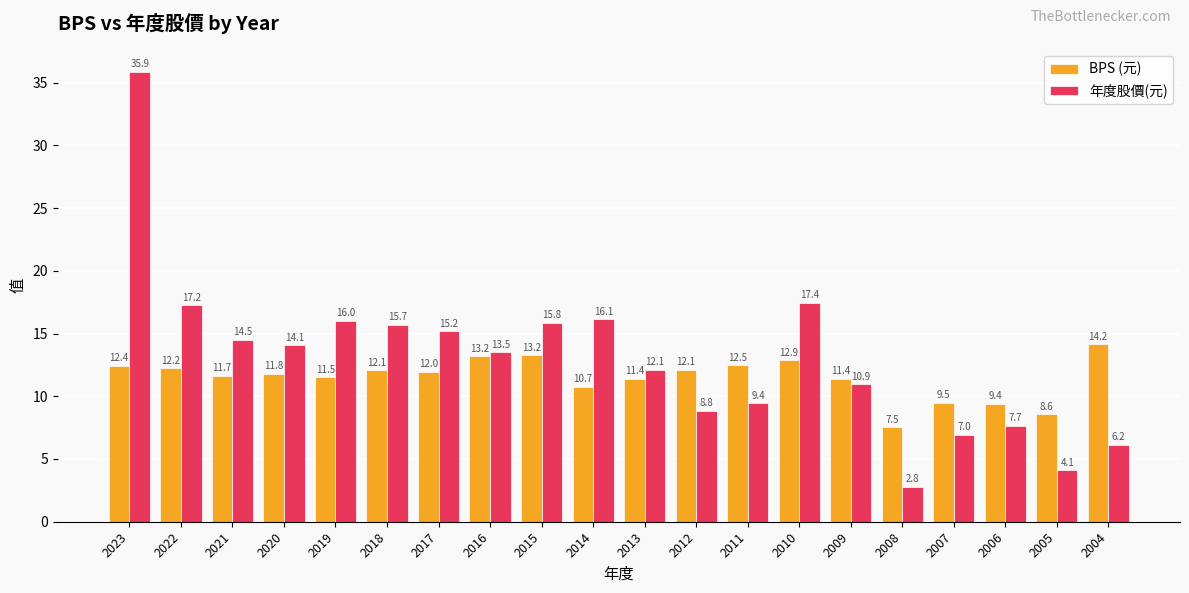

The BPS (元) series shows 13.2 at 2015. True or false?

True